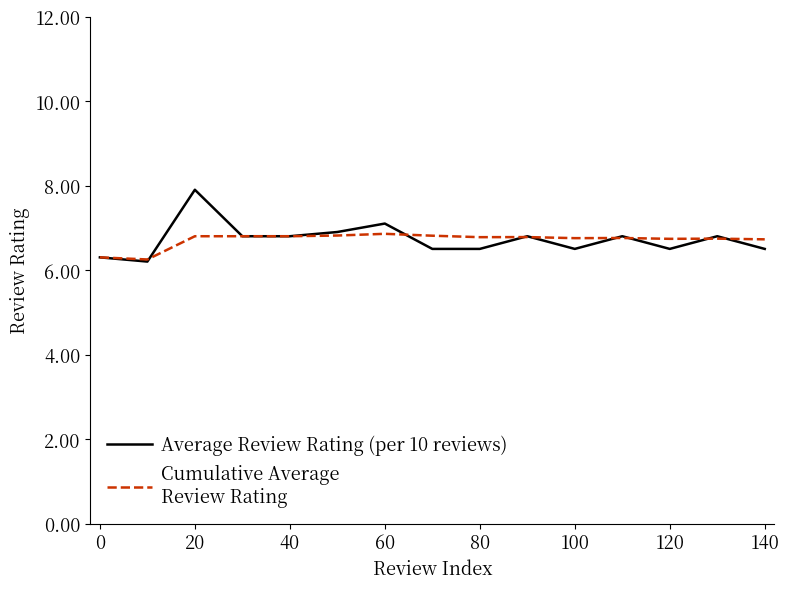

What is the smallest value displayed?

6.2